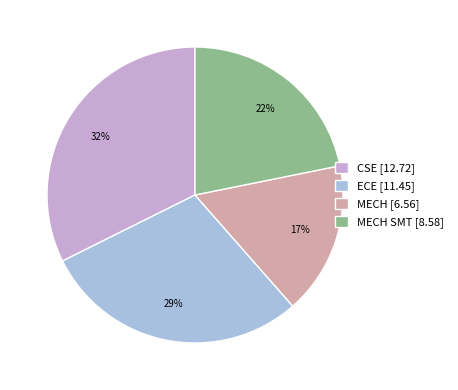

To the nearest percent, what is the difference between the CSE [12.72] and ECE [11.45] slice percentages?

3%